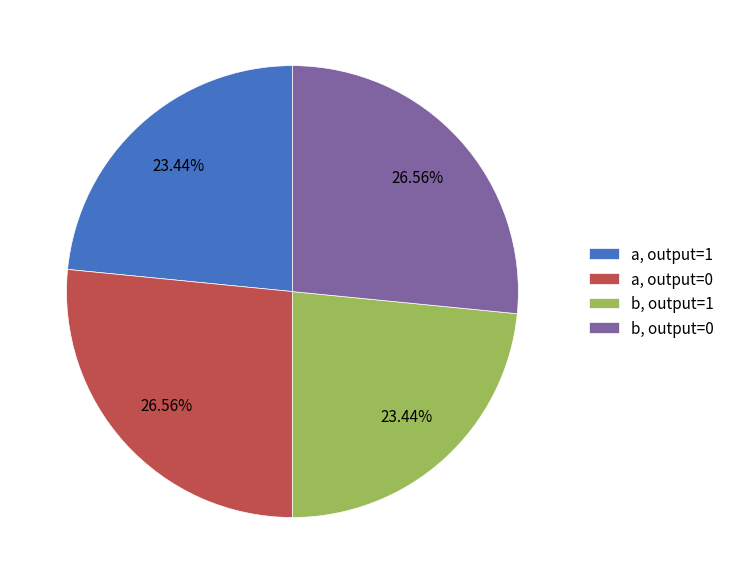

Is the sum of b, output=1 and a, output=1 greater than half?

No